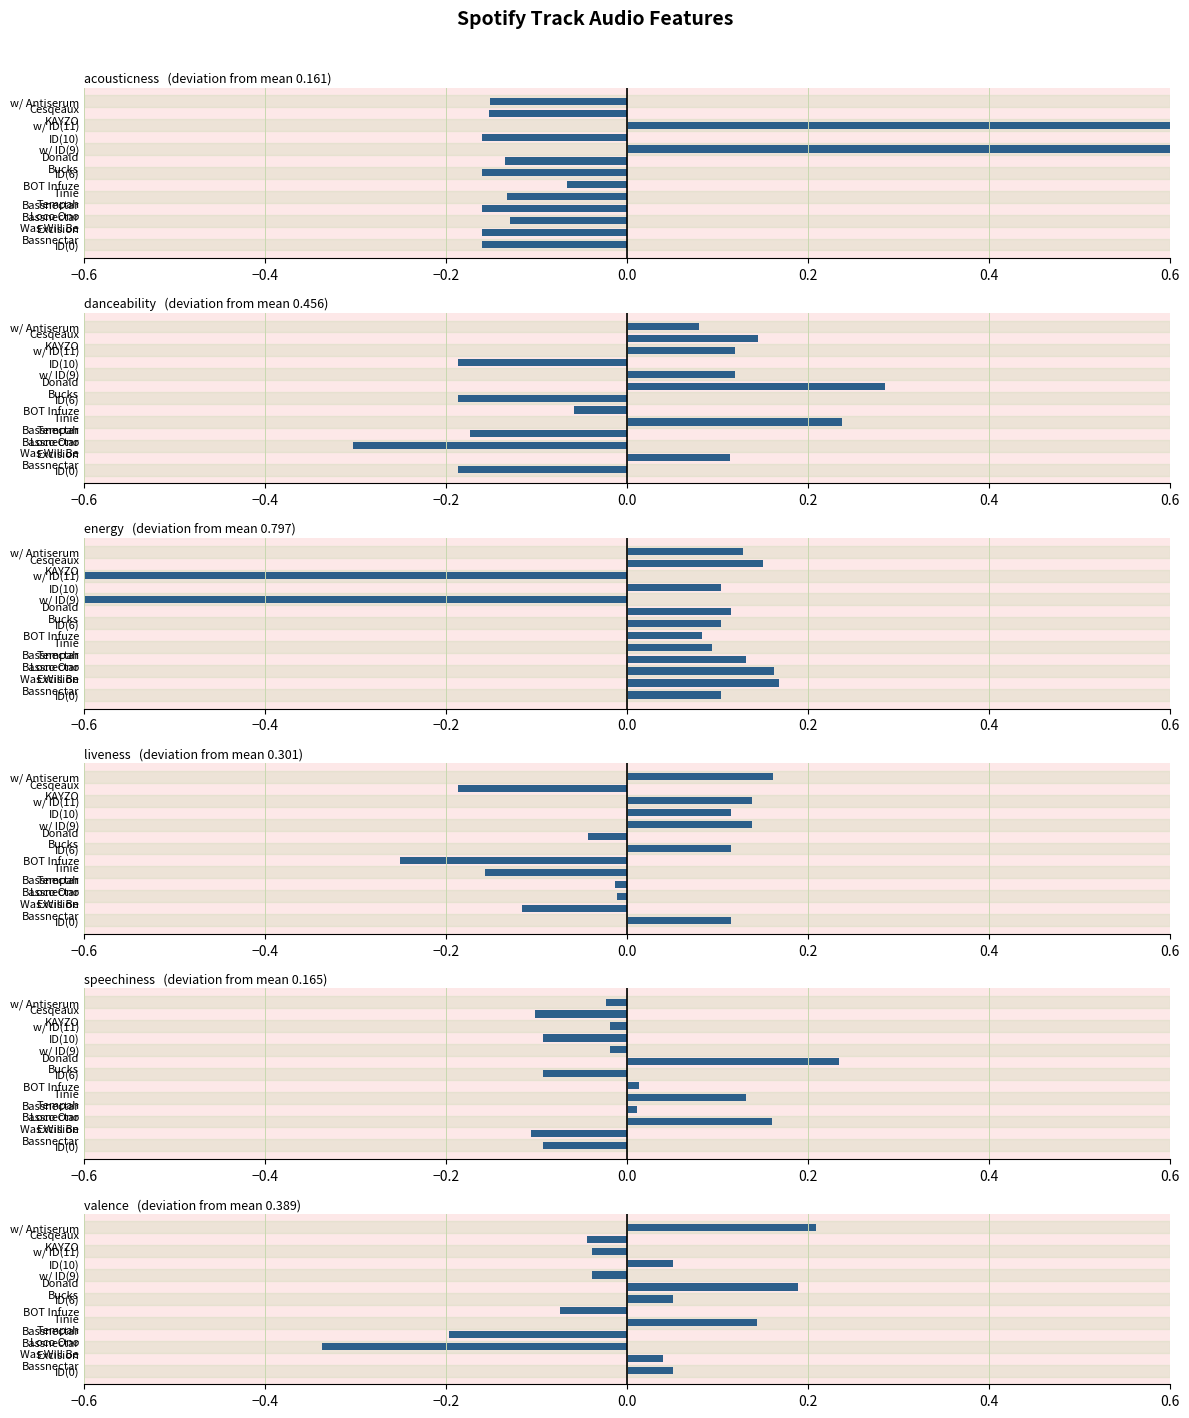

Is the value of valence at ID(10) greater than the value of acousticness at Donald
Bucks?

Yes